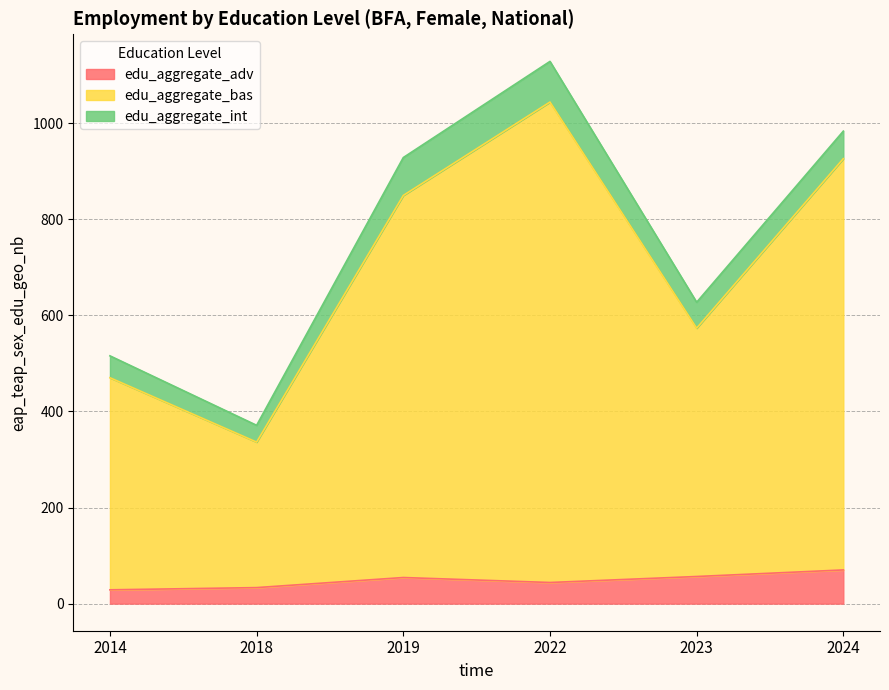

How many data points in edu_aggregate_adv are less than 54?

3